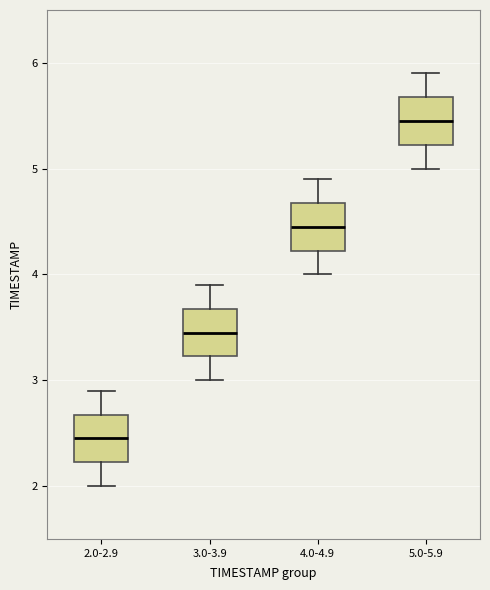

Which box has the lowest median line?

2.0-2.9